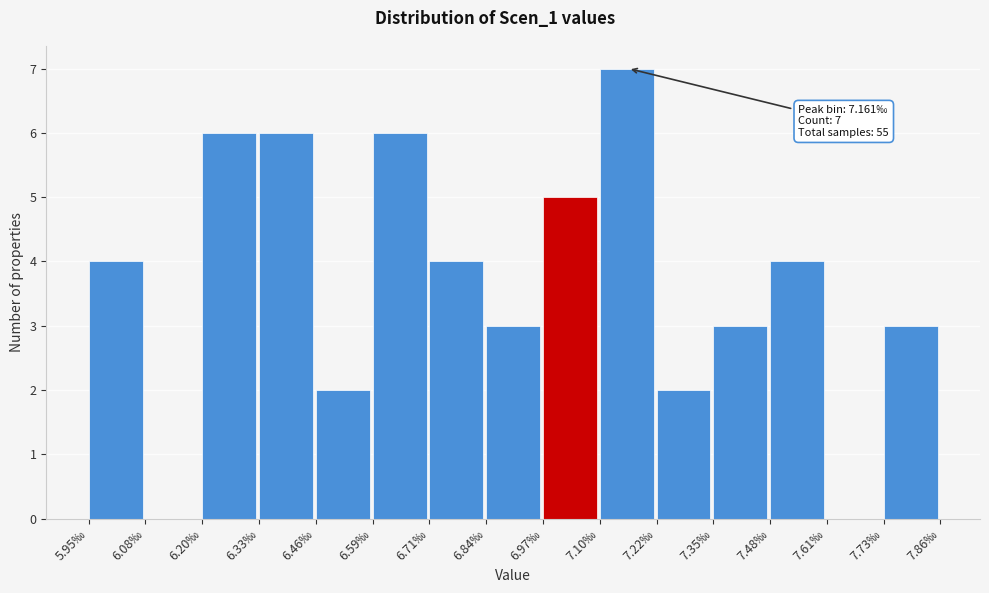

Reading left to right, list all the values displayed in this chart.

5.95‰=4	6.08‰=0	6.20‰=6	6.33‰=6	6.46‰=2	6.59‰=6	6.71‰=4	6.84‰=3	6.97‰=5	7.10‰=7	7.22‰=2	7.35‰=3	7.48‰=4	7.61‰=0	7.73‰=3